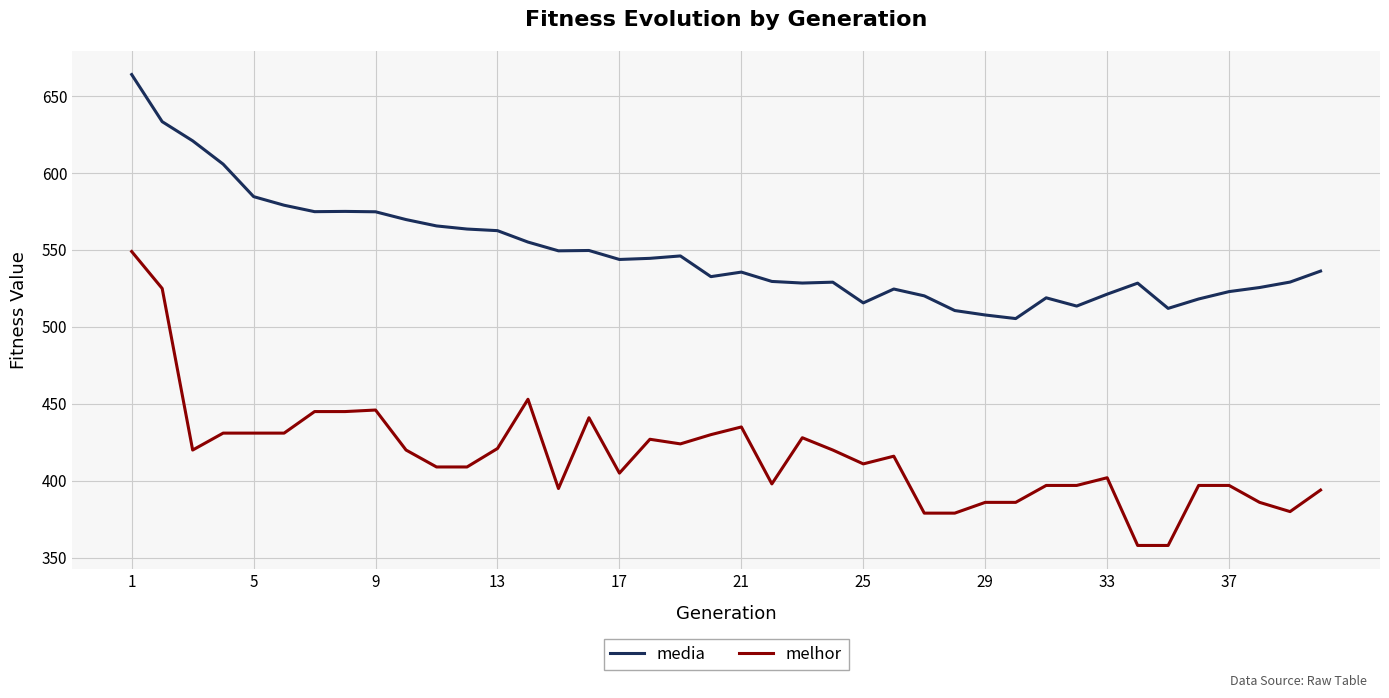

What is the lowest value of the melhor series?

358.0